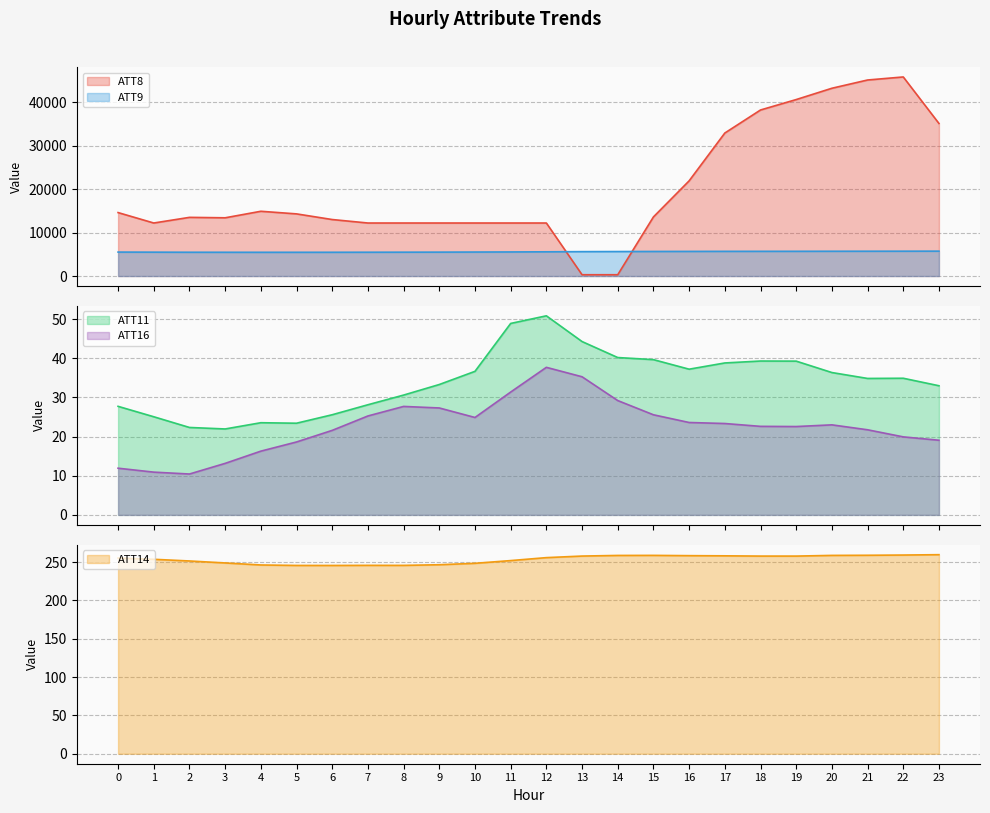

What is the difference between the highest and lowest values at 11?

12168.6